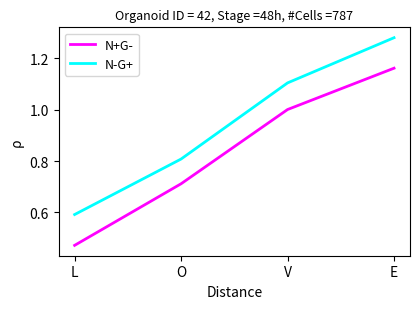

What position from the right is O?

3